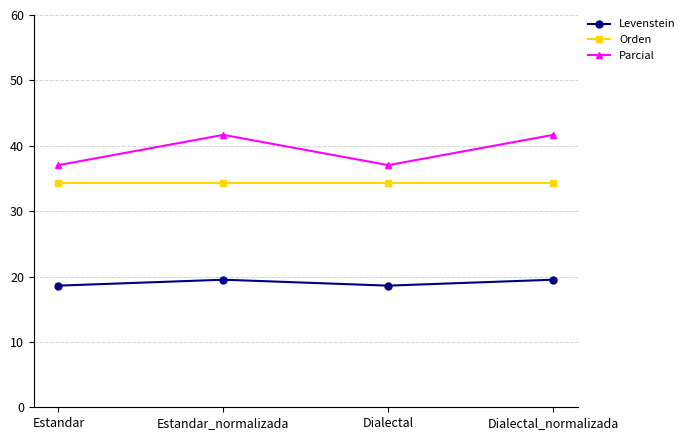

List the series in order of their peak value, highest first.

Parcial, Orden, Levenstein